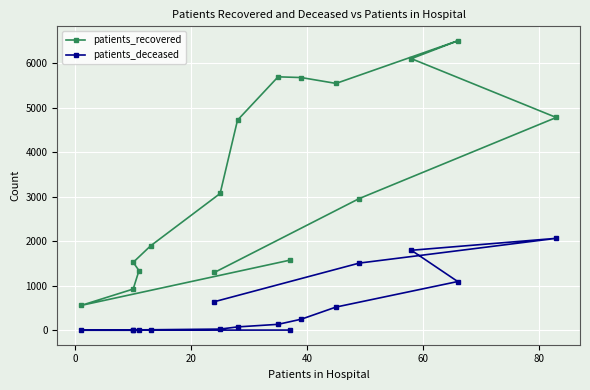

What is the smallest value displayed?

2